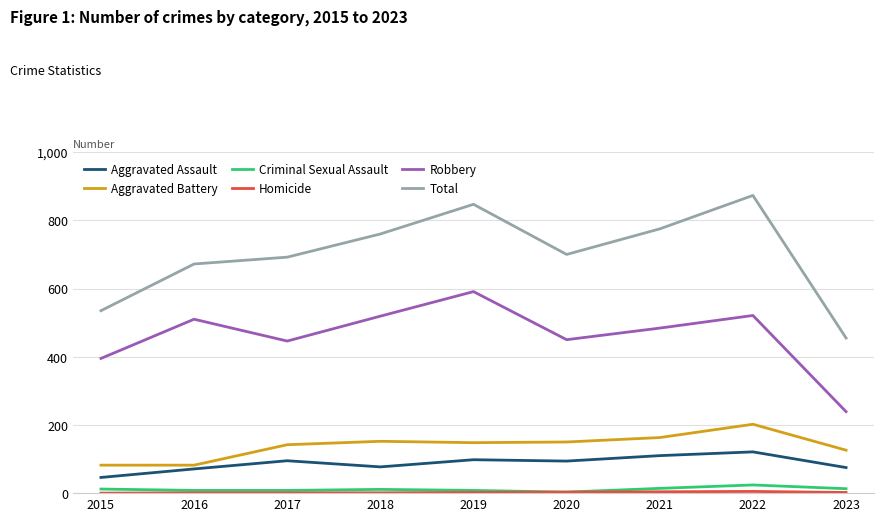

True or false: Robbery has a value of 591 at 2019.

True